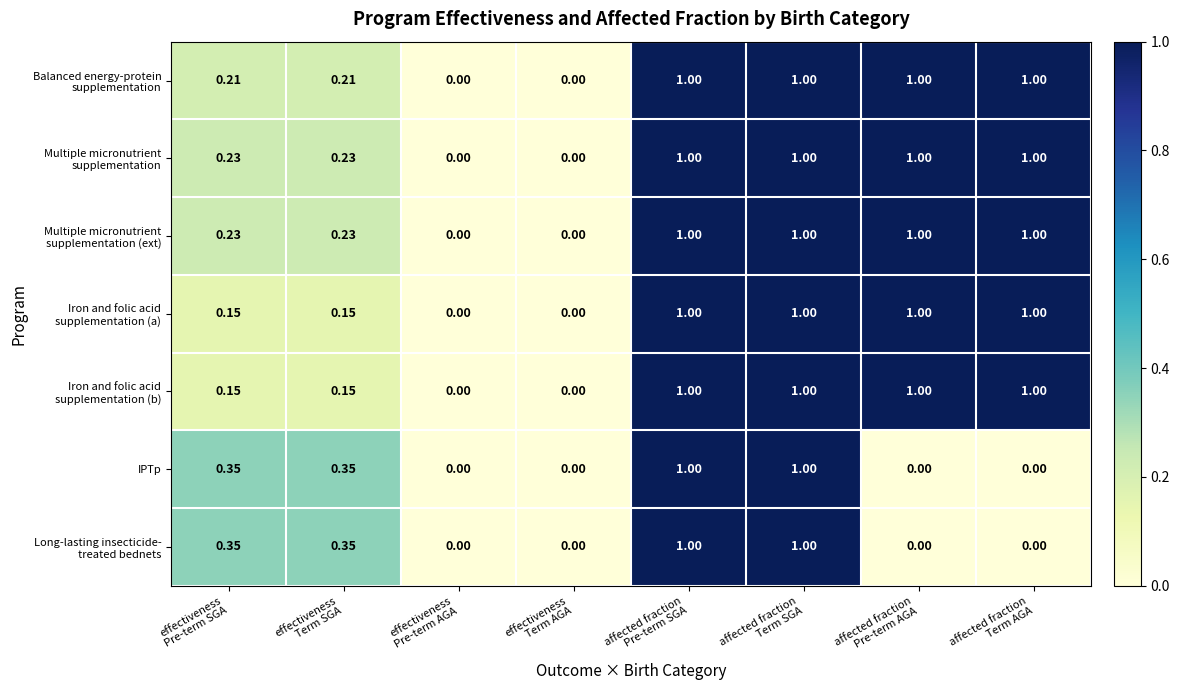

How many distinct data groups are displayed?

7